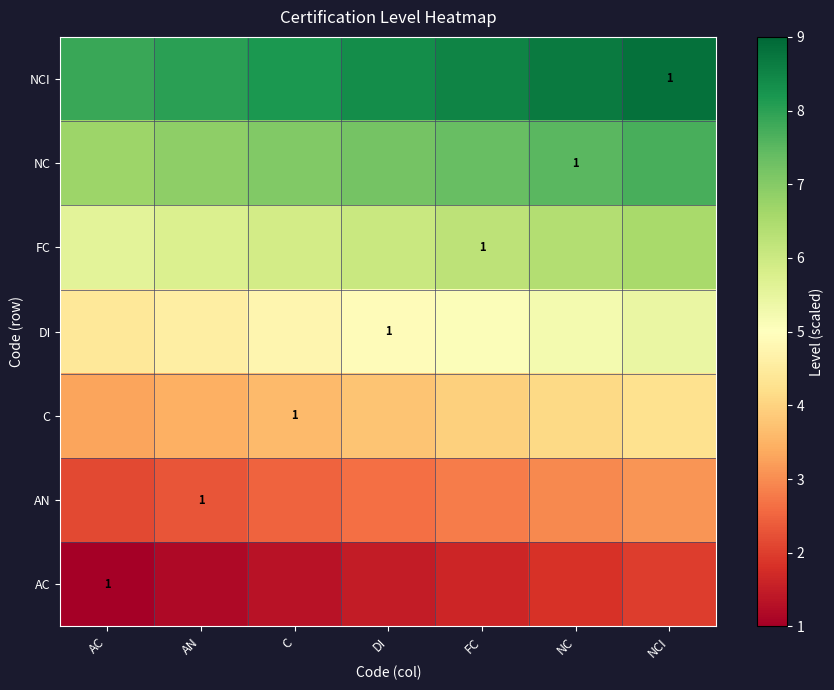

At which label does FC reach its peak?

NCI